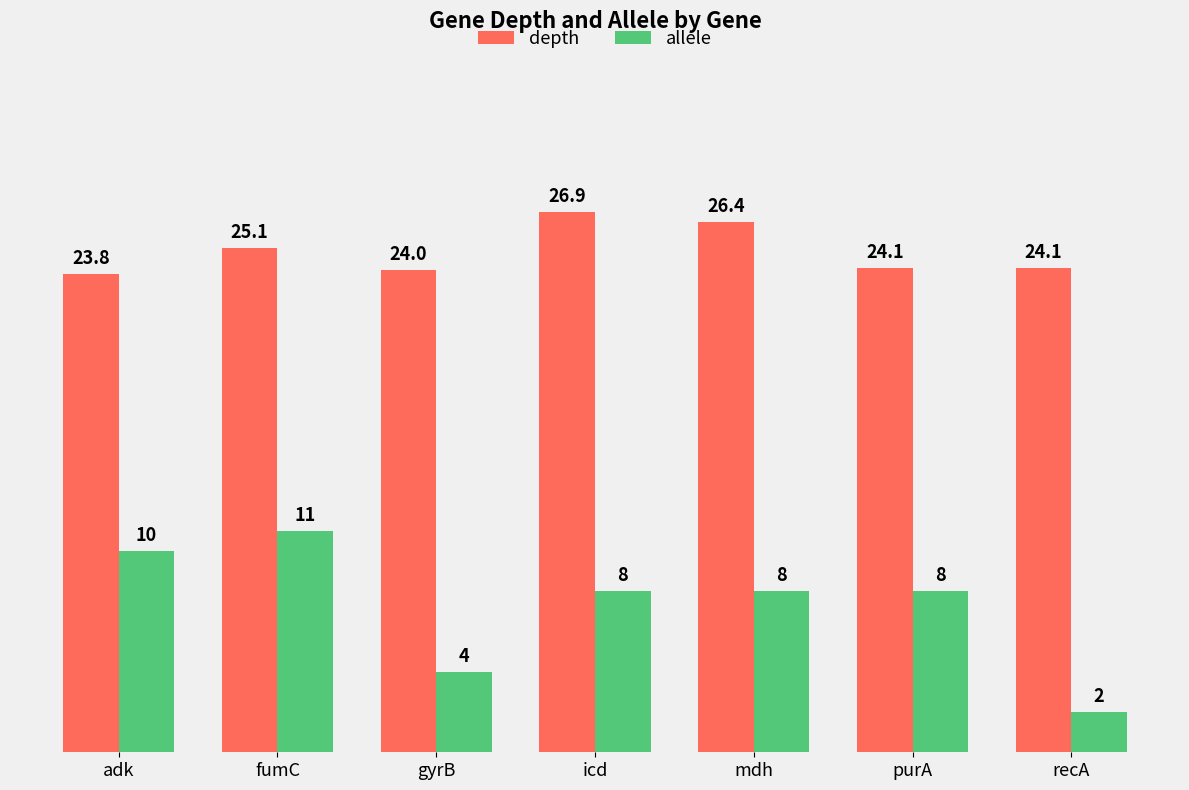

What is the approximate value of depth at icd?

26.9